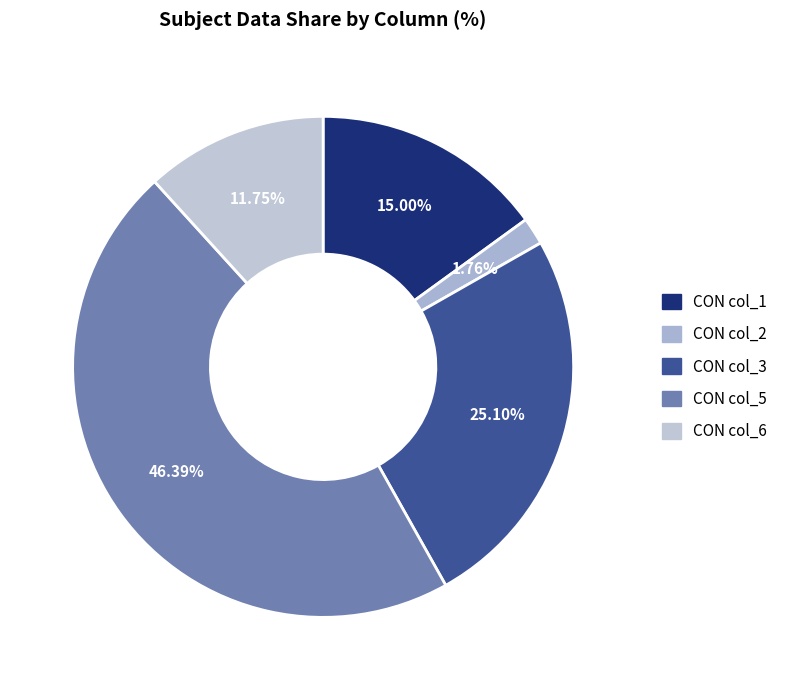

Rank the categories by value from highest to lowest.

CON col_5, CON col_3, CON col_1, CON col_6, CON col_2